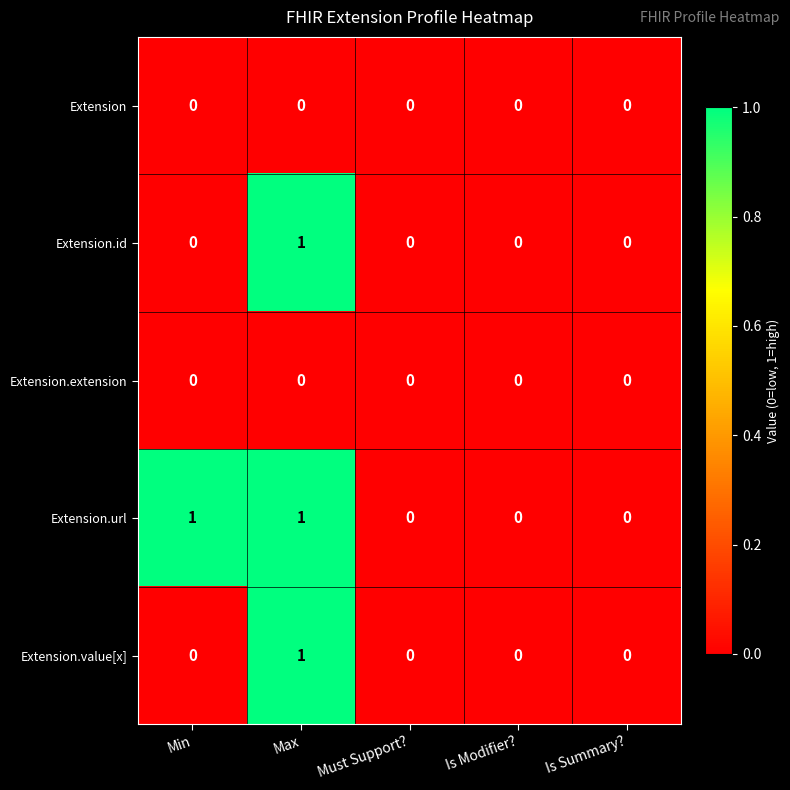

Is it true that Extension.url equals 0 at Max?

False